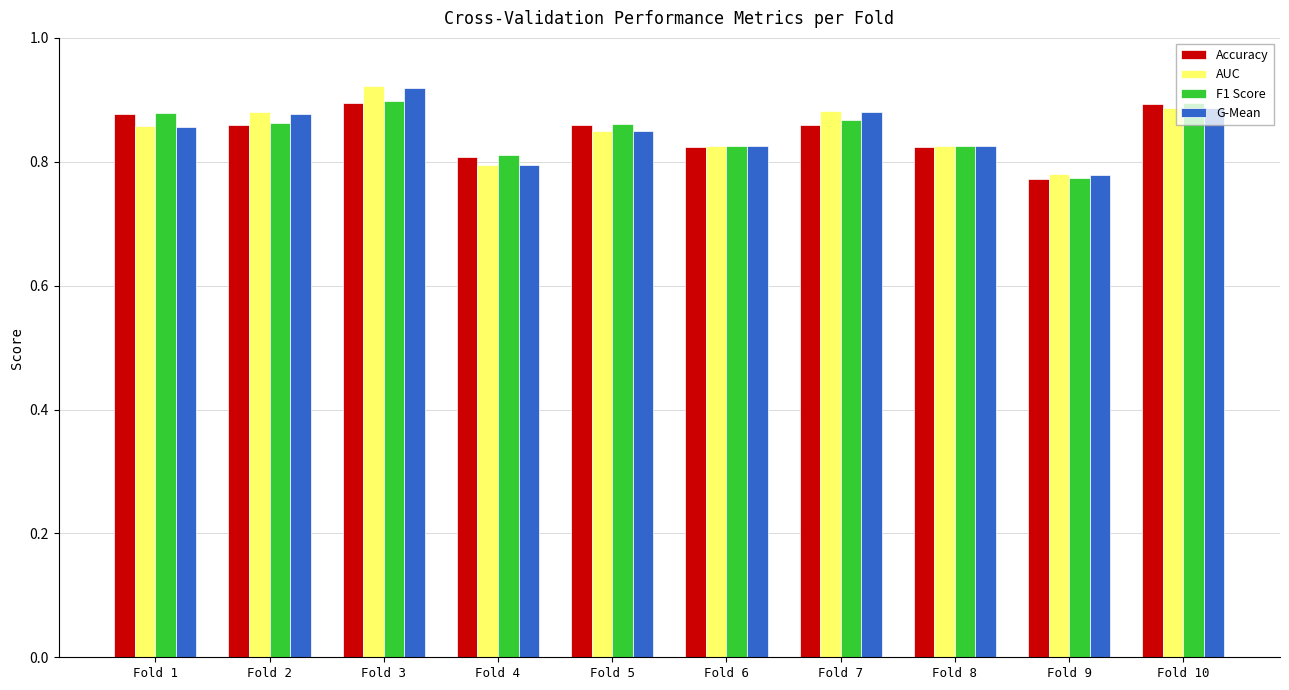

How many data points does each series have?

10